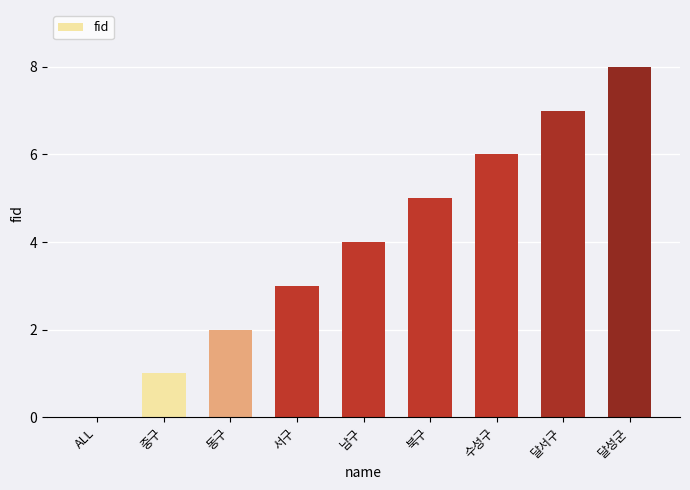

How many values are between 2 and 6?

5